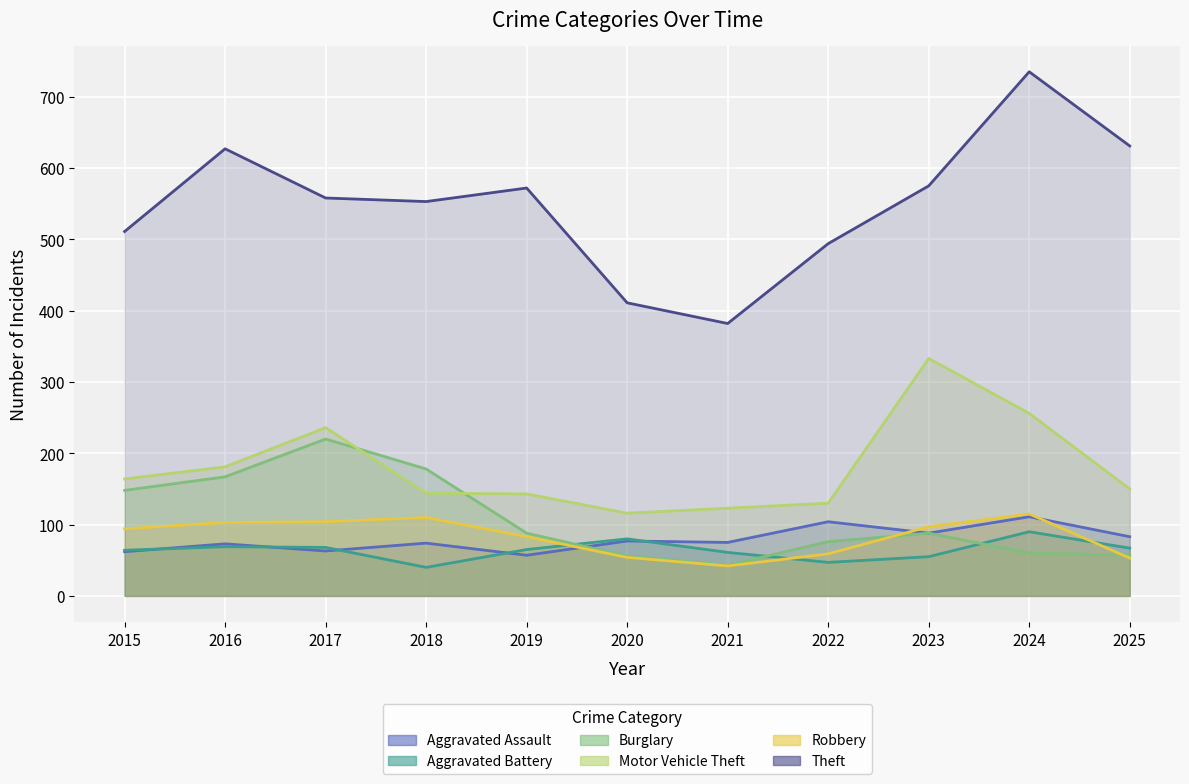

The Aggravated Assault series shows 62 at 2015. True or false?

True